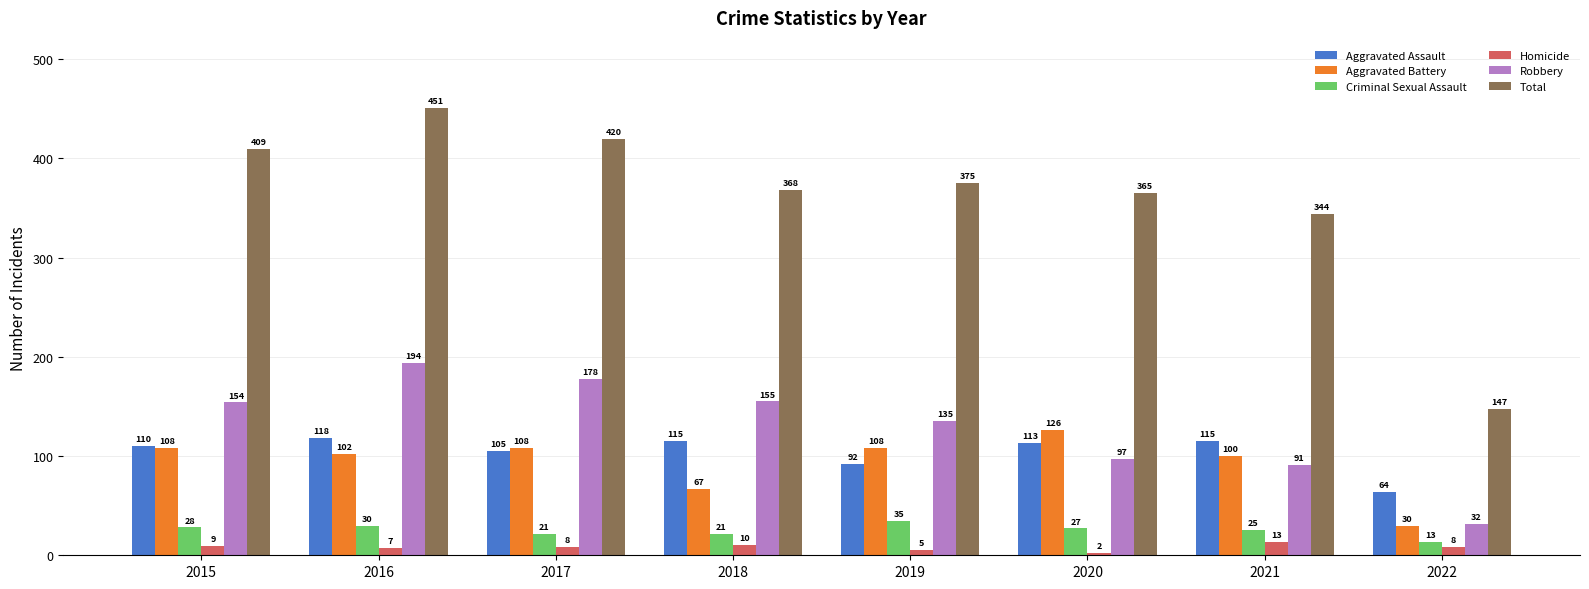

At which category is the sum across all series the highest?

2016